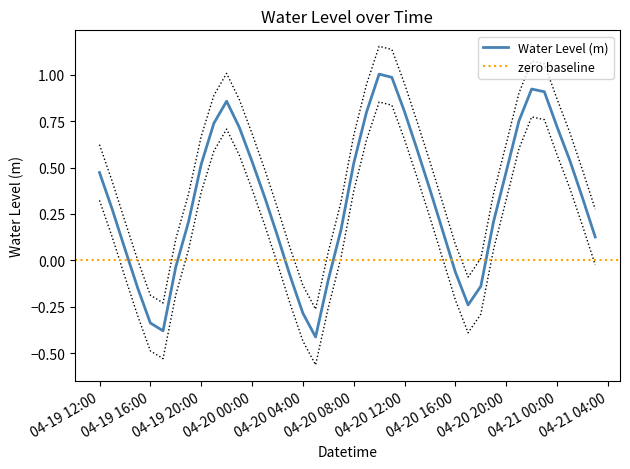

What is the maximum value for Water Level (m)?

1.0